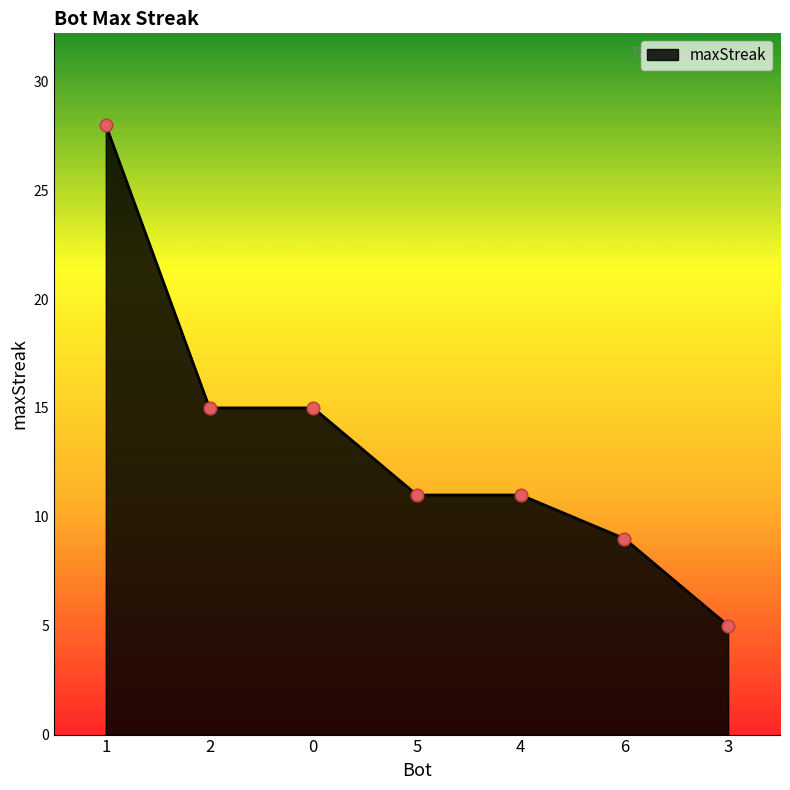

What is the change in value from 5 to 6?

-2